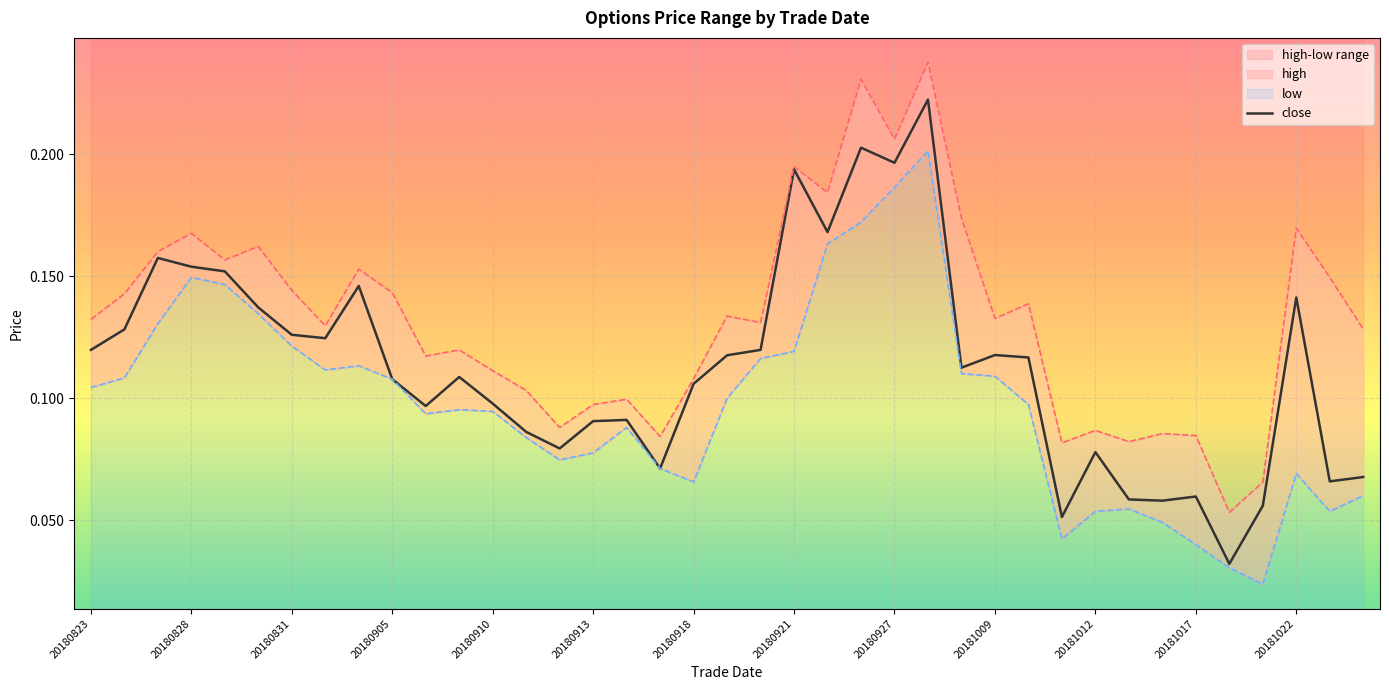

What is the label of the 33rd point from the left?

32